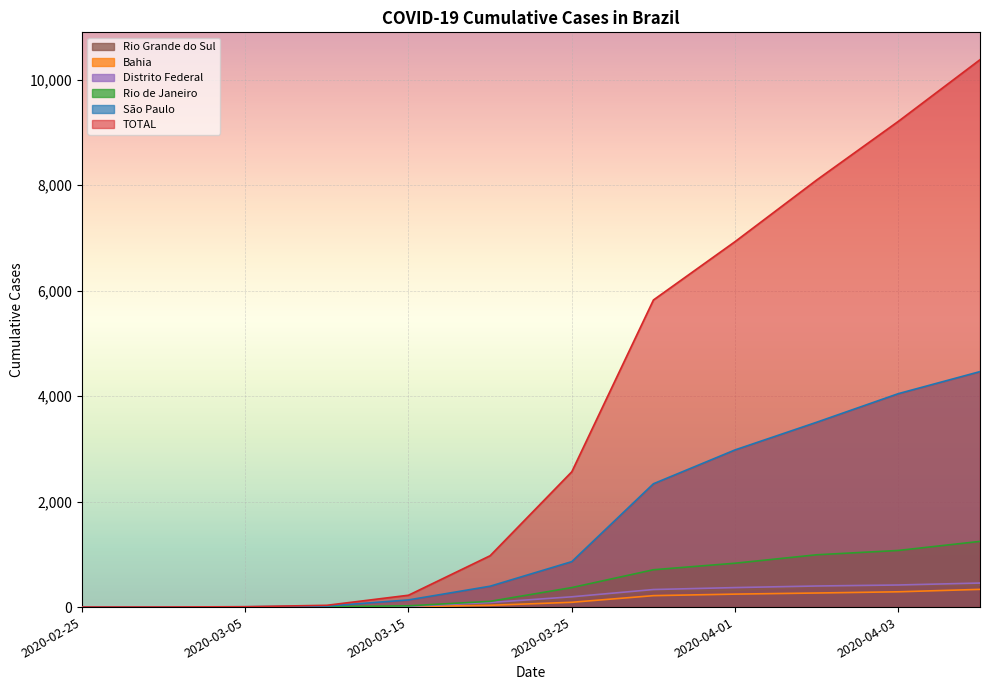

What is the total value across all series at 2020-04-03?

15453